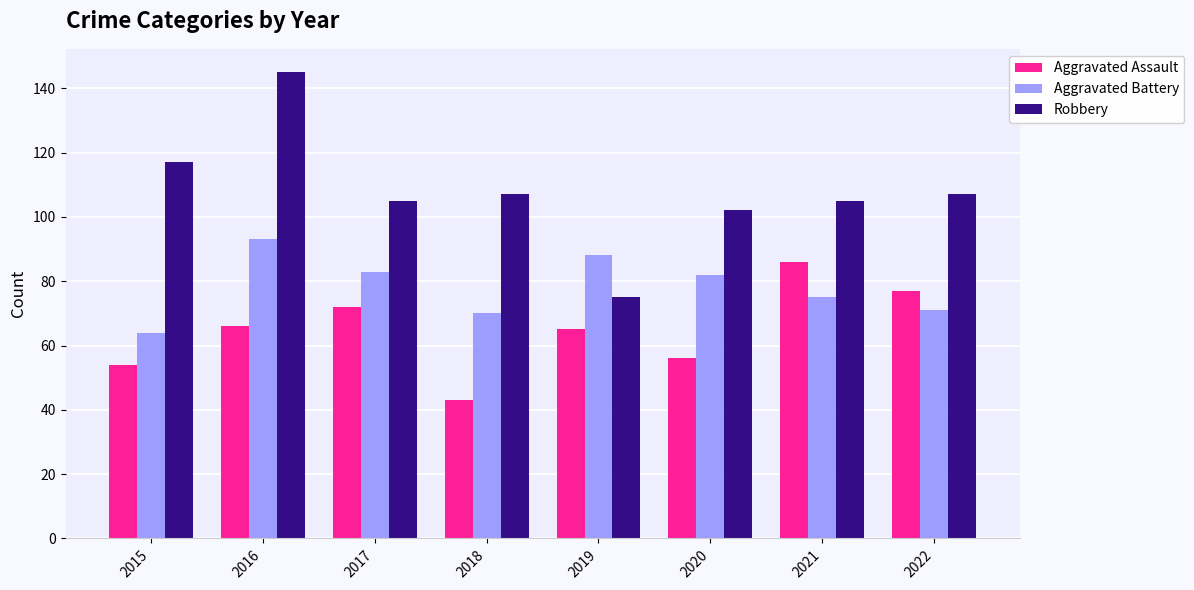

What is the approximate value of Robbery at 2022?

107